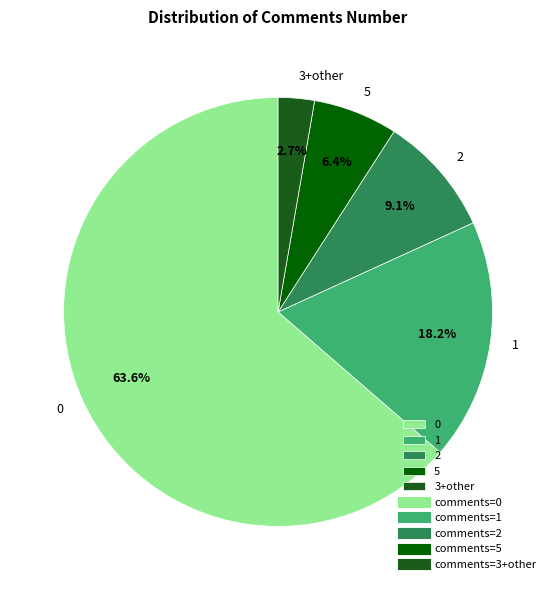

To the nearest percent, what portion does 0 represent?

64%